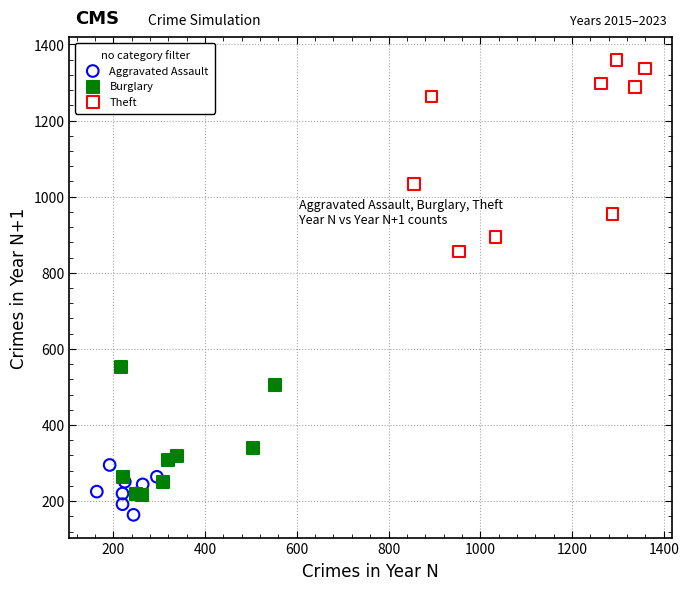

Which series has the widest spread of Y values?

Theft